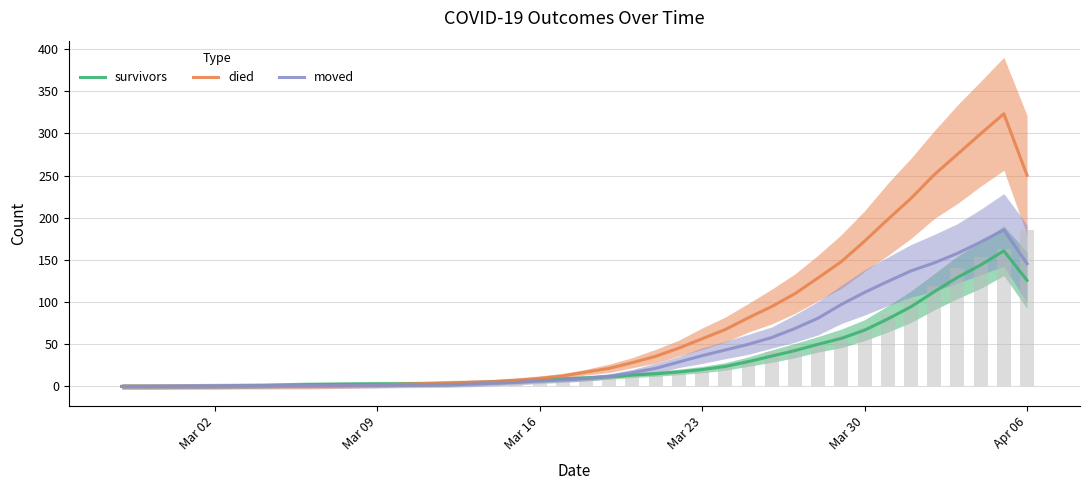

What are all the series names shown in the legend?

survivors, died, moved